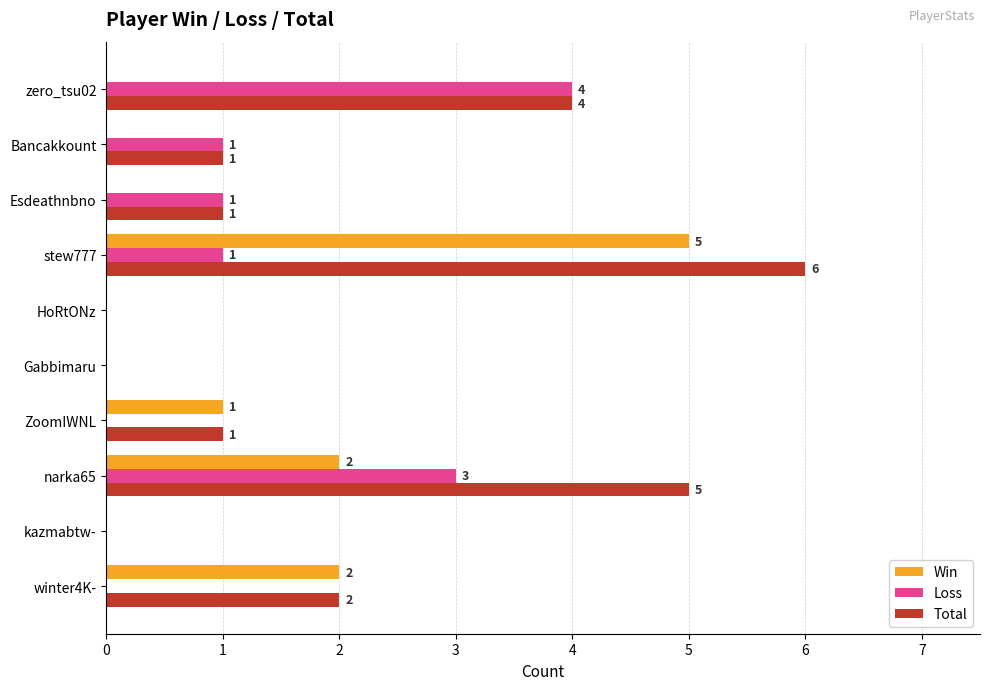

Is it true that Total equals 0 at HoRtONz?

True